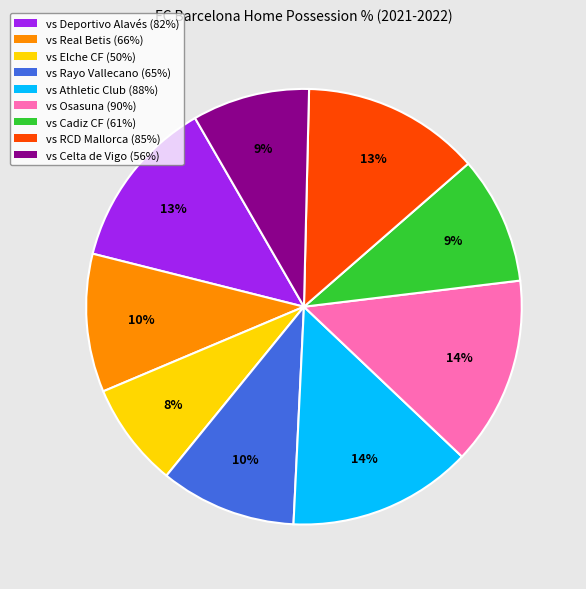

Does any single category account for the majority?

No